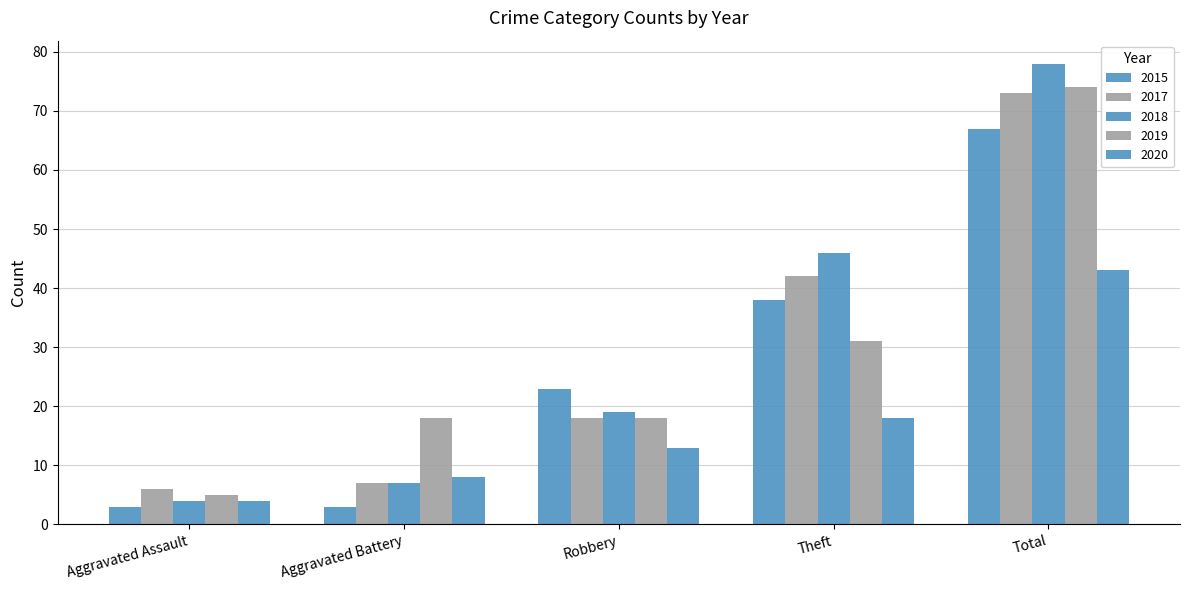

How many series are shown in this chart?

5